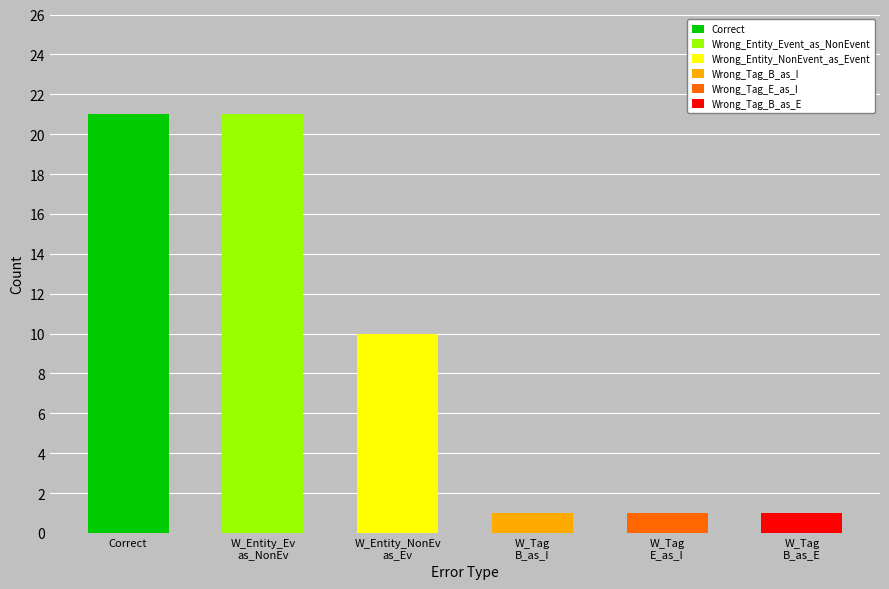

What is the label of the 3rd bar from the right?

Wrong_Tag_B_as_I